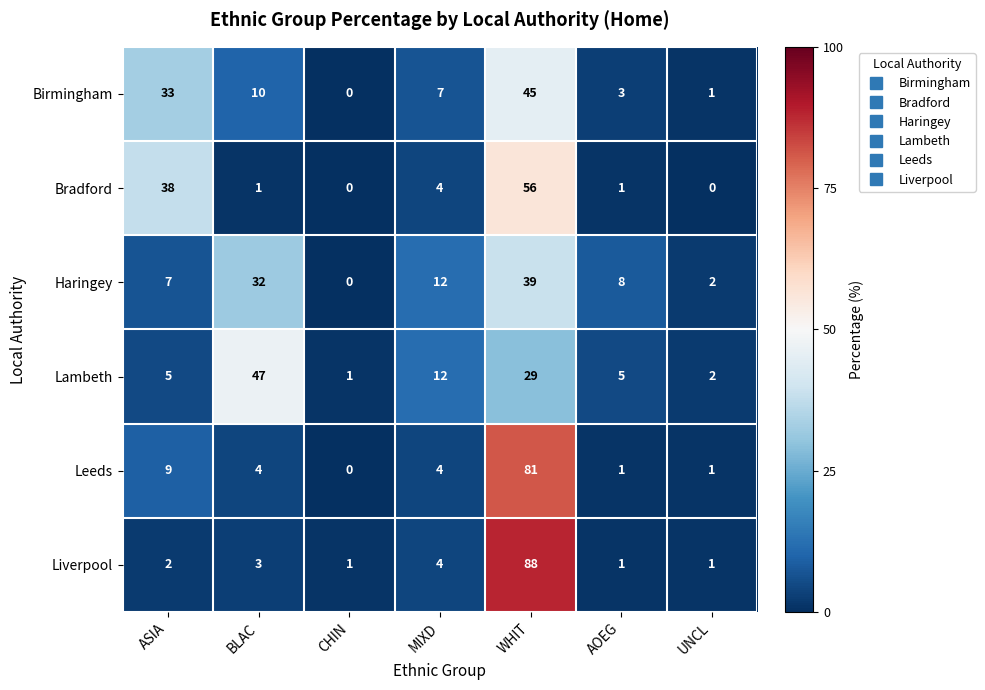

Which series has the widest spread of values?

Liverpool